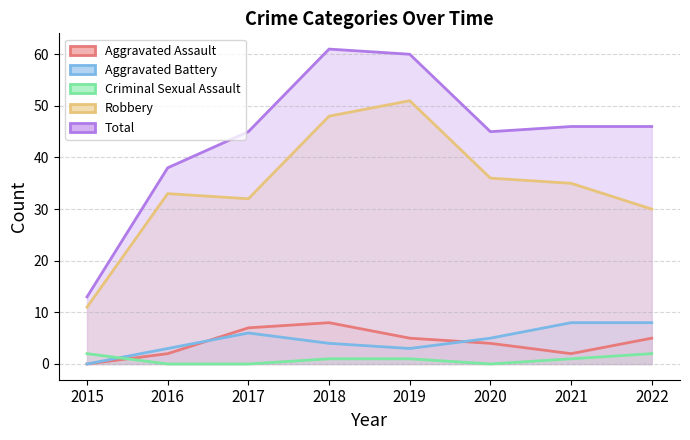

What is the sum of all Robbery values?

276